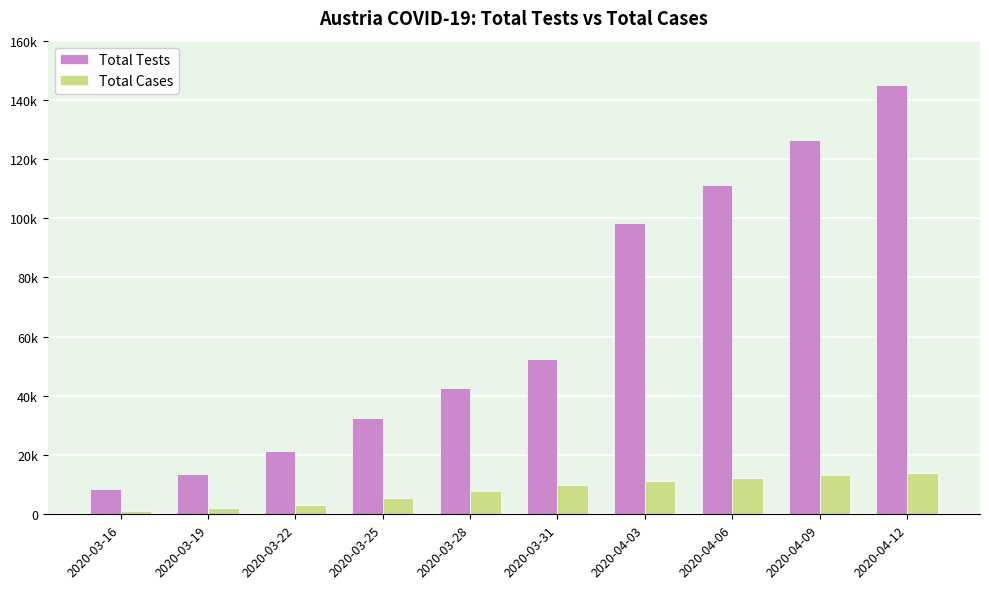

At which label is Total Cases closest to 7480?

2020-03-28